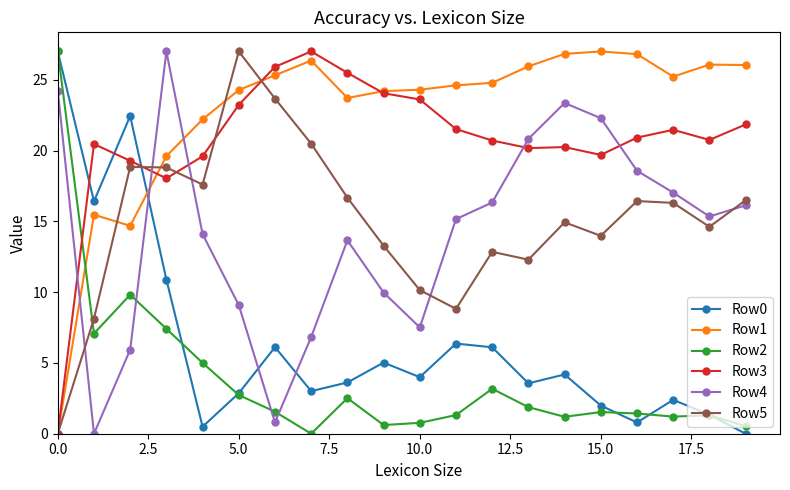

True or false: Row4 and Row1 intersect in this chart.

True